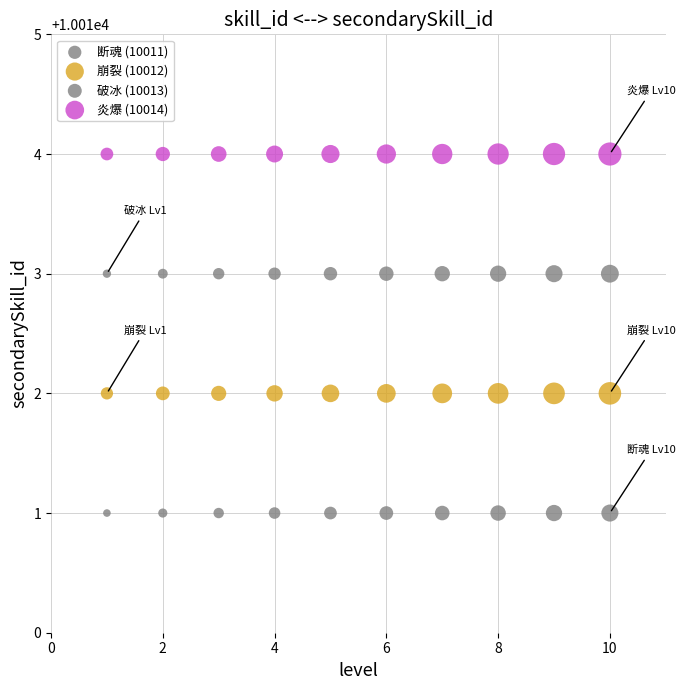

How many data points are displayed?

40